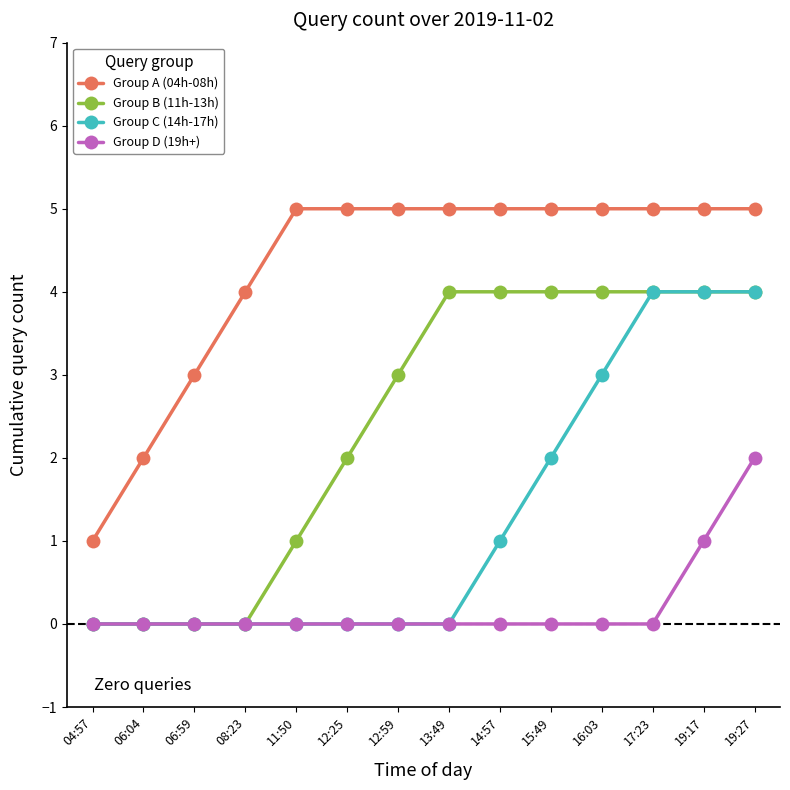

What is the maximum value for Group C (14h-17h)?

4